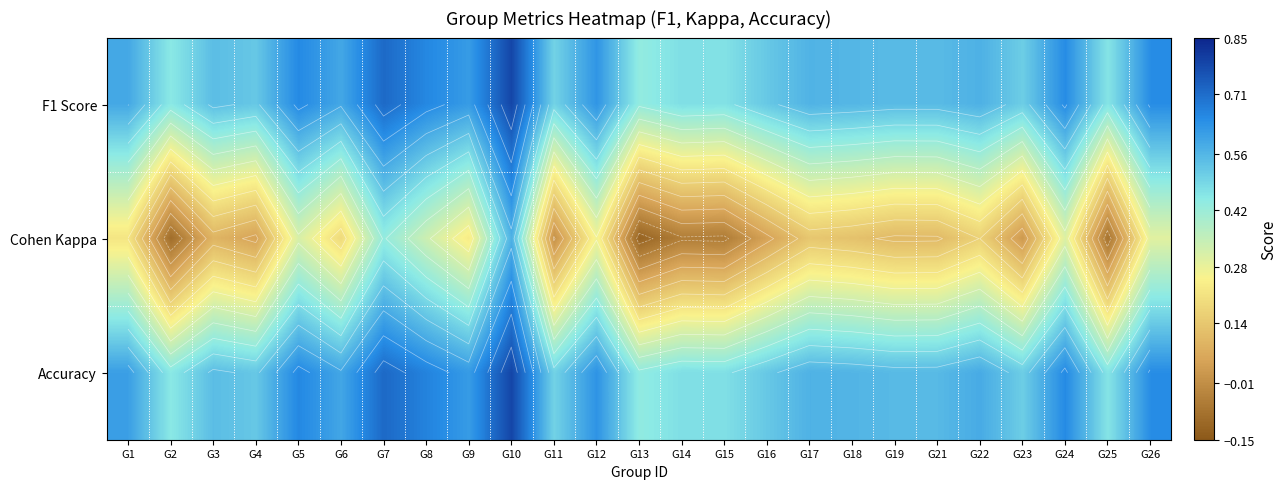

What is the difference between the second highest and second lowest values in the F1 Score series?

0.3